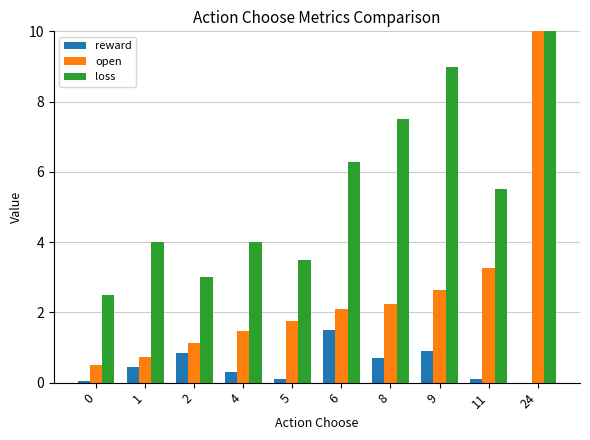

What is the sum of all reward values?

4.9